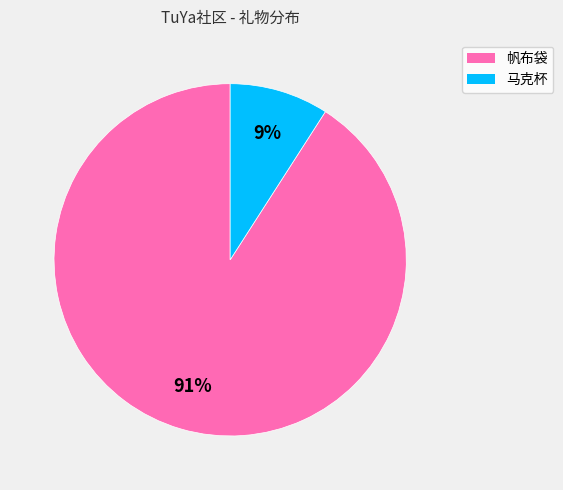

Is it true that 马克杯 is 9% of the pie?

True